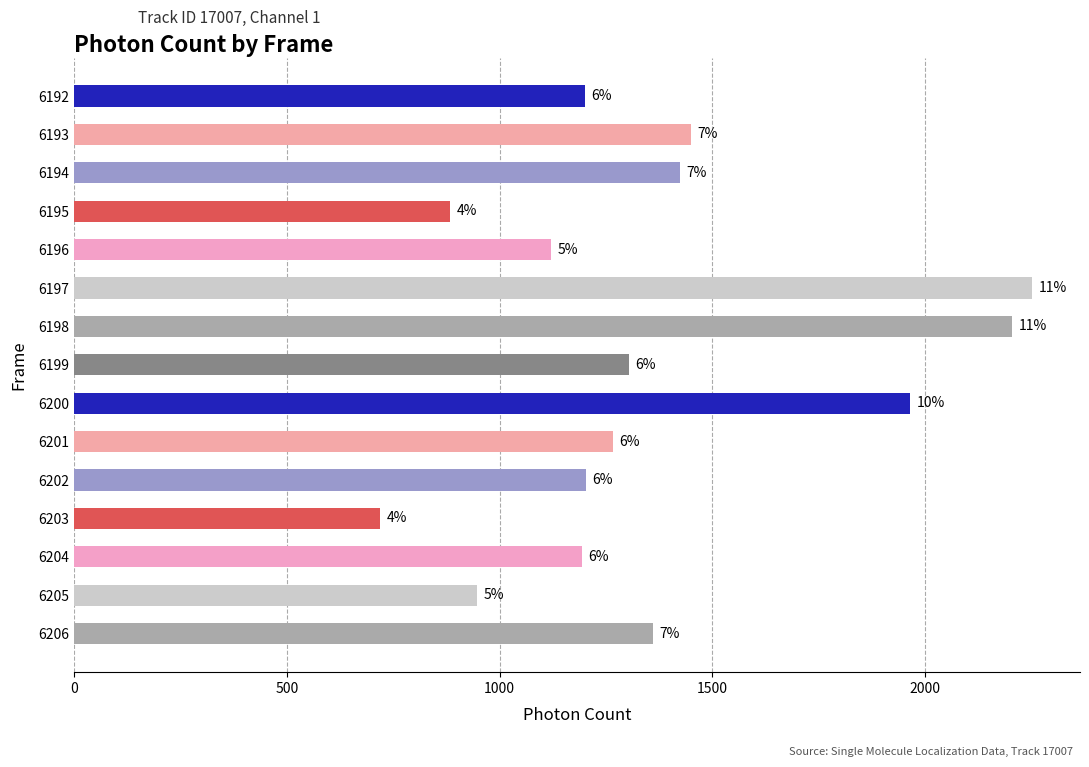

Does the chart contain stacked bars?

No